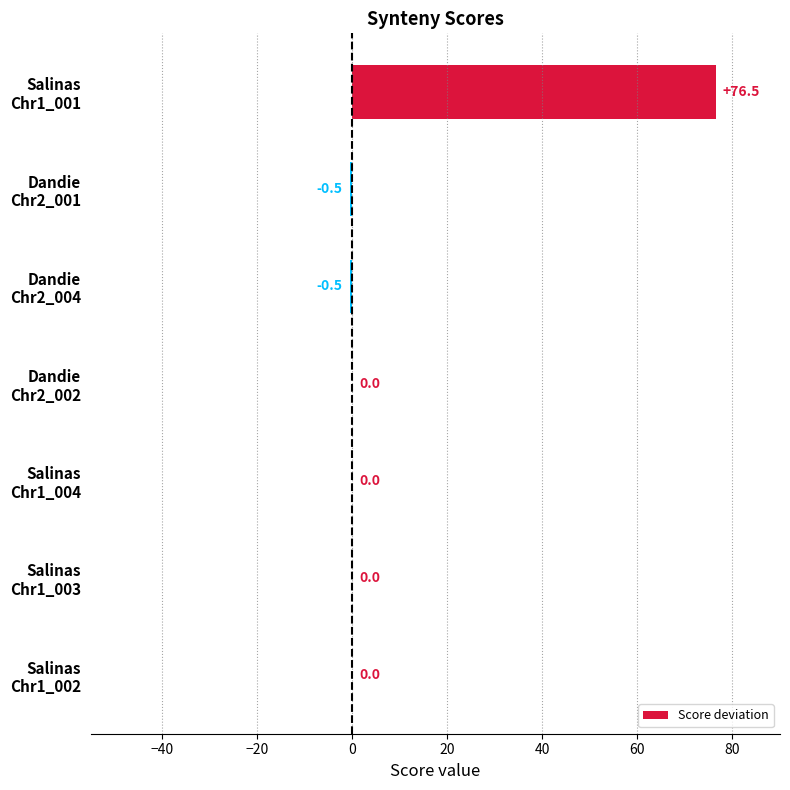

What is the maximum value shown in the chart?

76.5